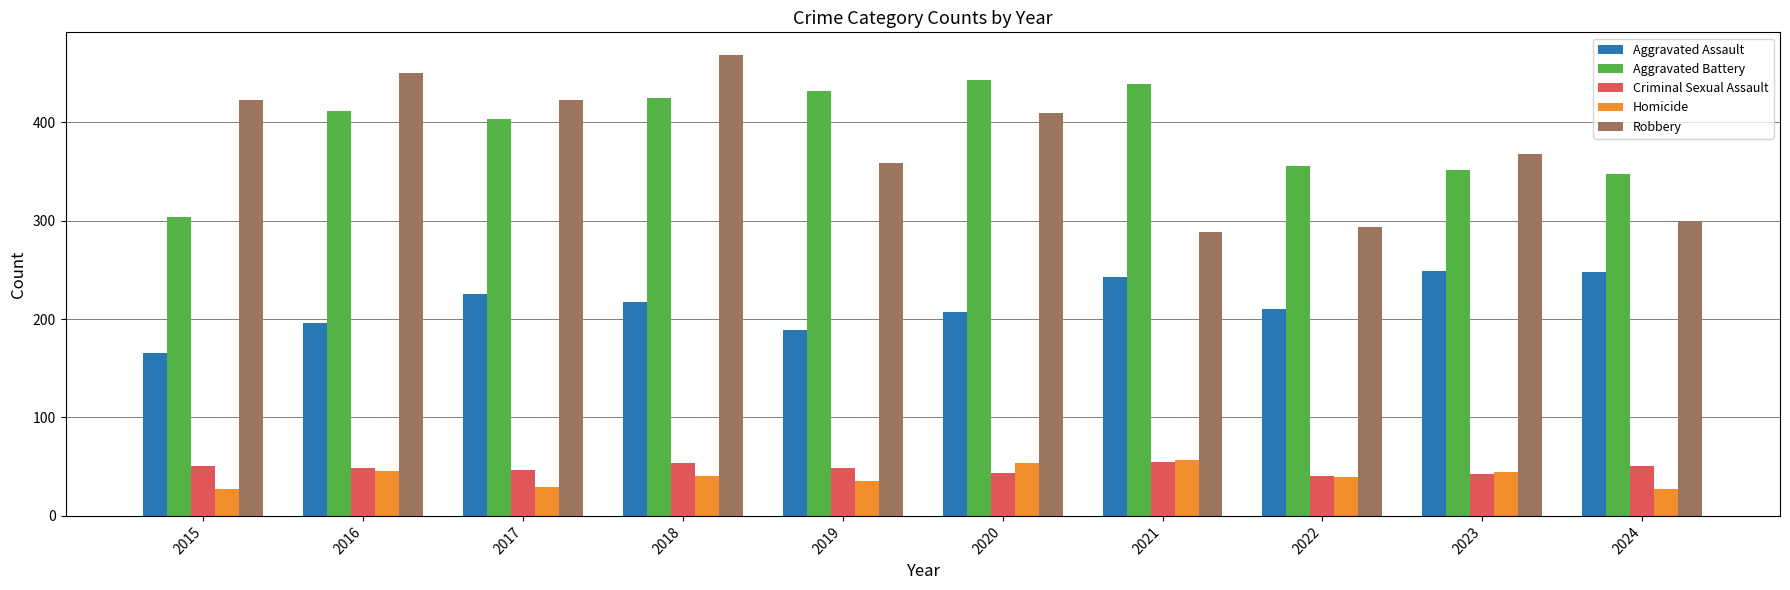

Is the value of Criminal Sexual Assault at 2022 greater than the value of Aggravated Assault at 2015?

No